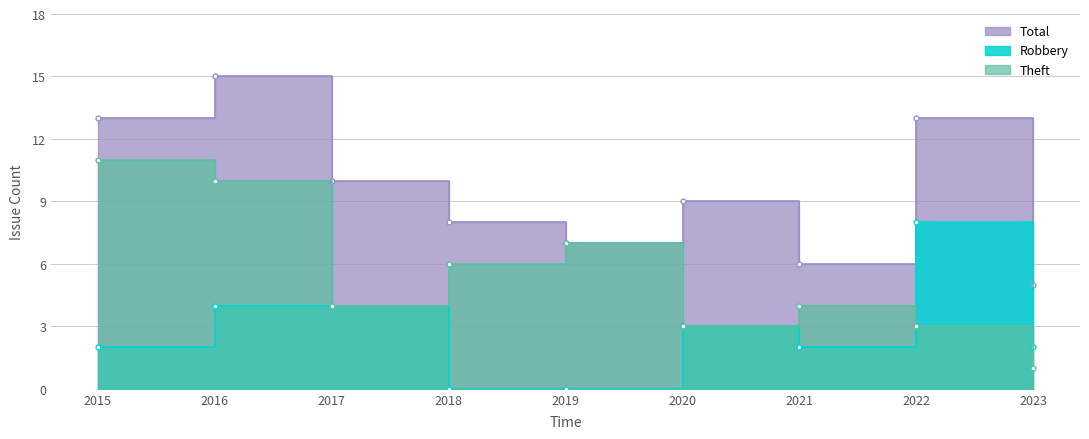

What is the spread (max minus min) of values at 2020?

6